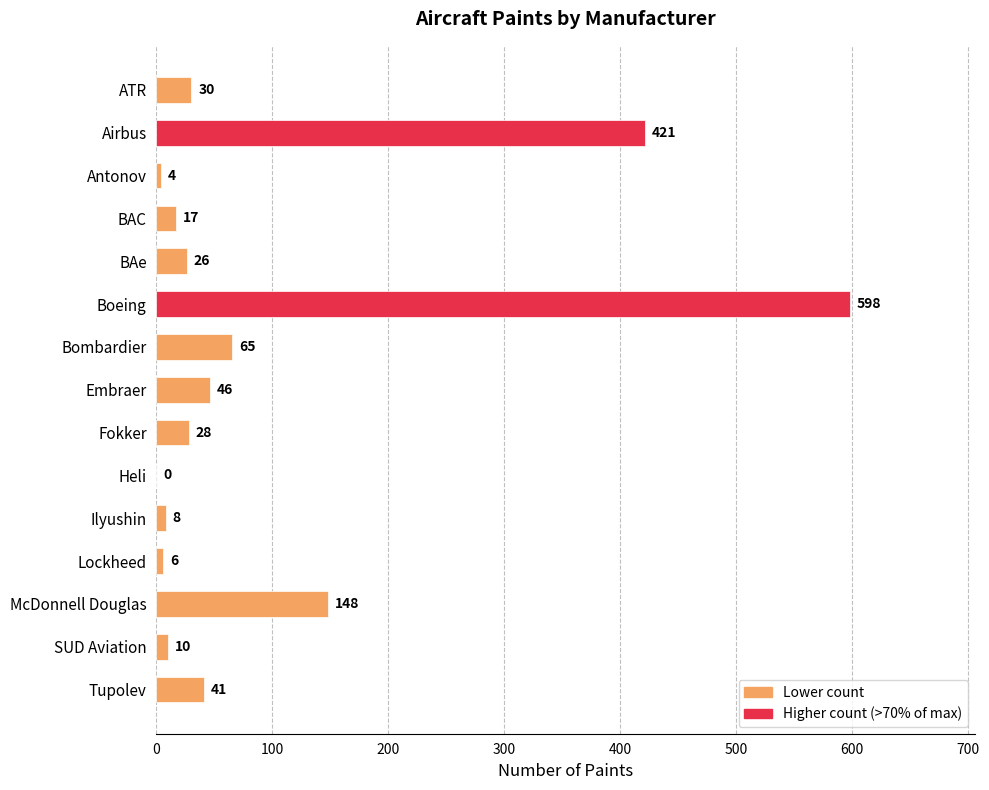

What is the maximum value shown in the chart?

598